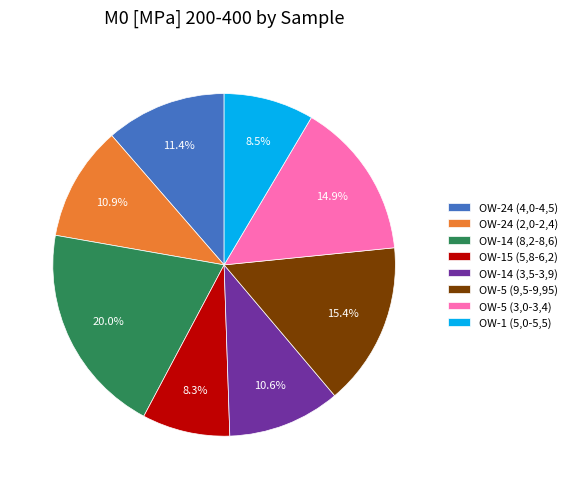

What is the ratio of the value at OW-14 (8,2-8,6) to the value at OW-5 (3,0-3,4)?

1.3